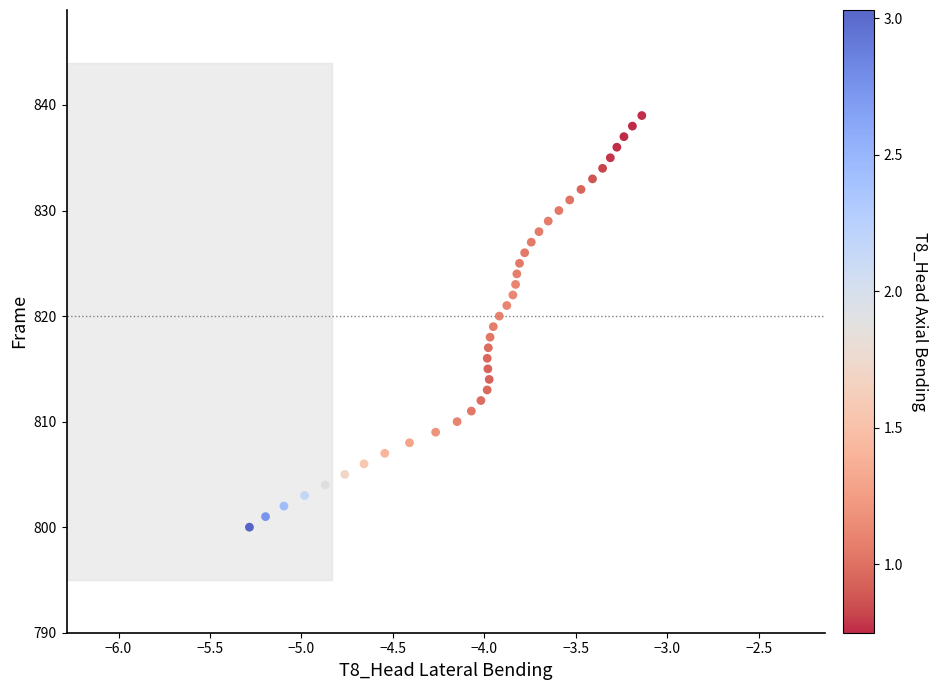

How many data points are displayed?

40